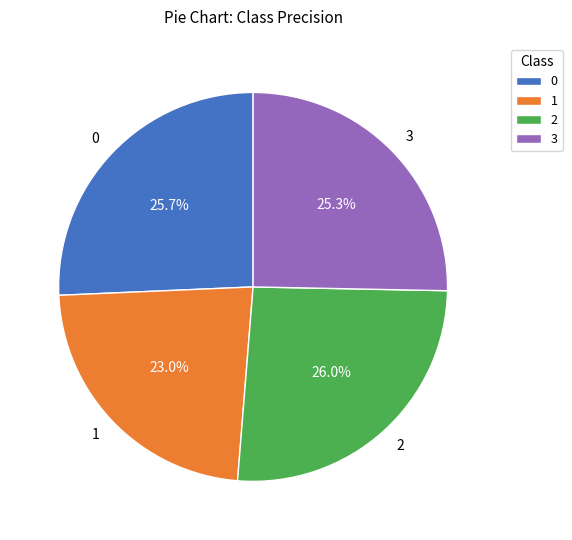

Combined, do 1 and 2 account for over 50%?

No